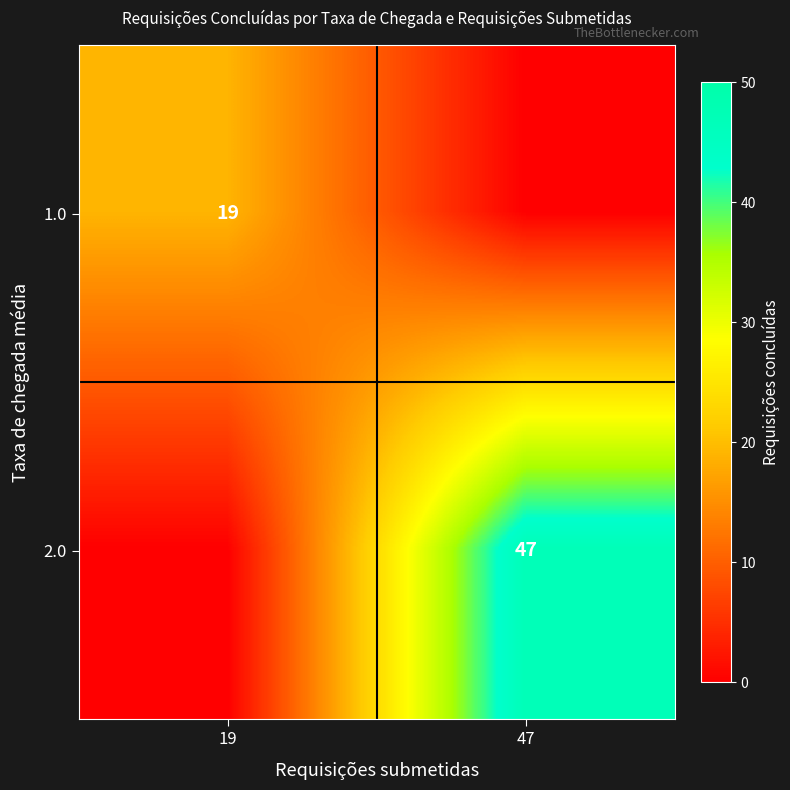

The 1.0 series shows 19 at 19. True or false?

True